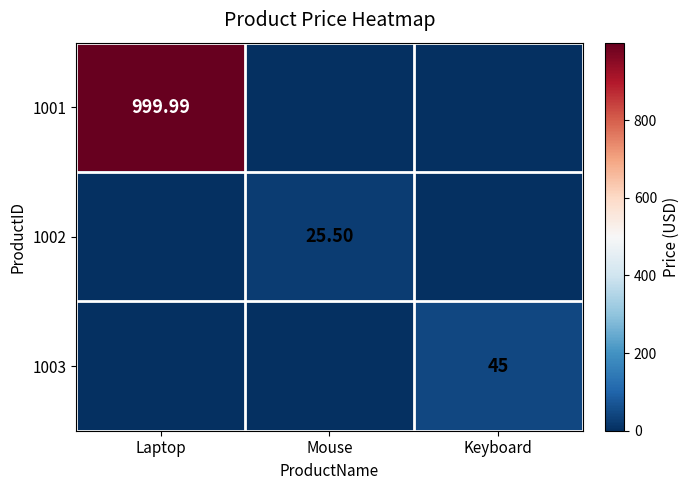

How many data points in 1003 are above 0?

1